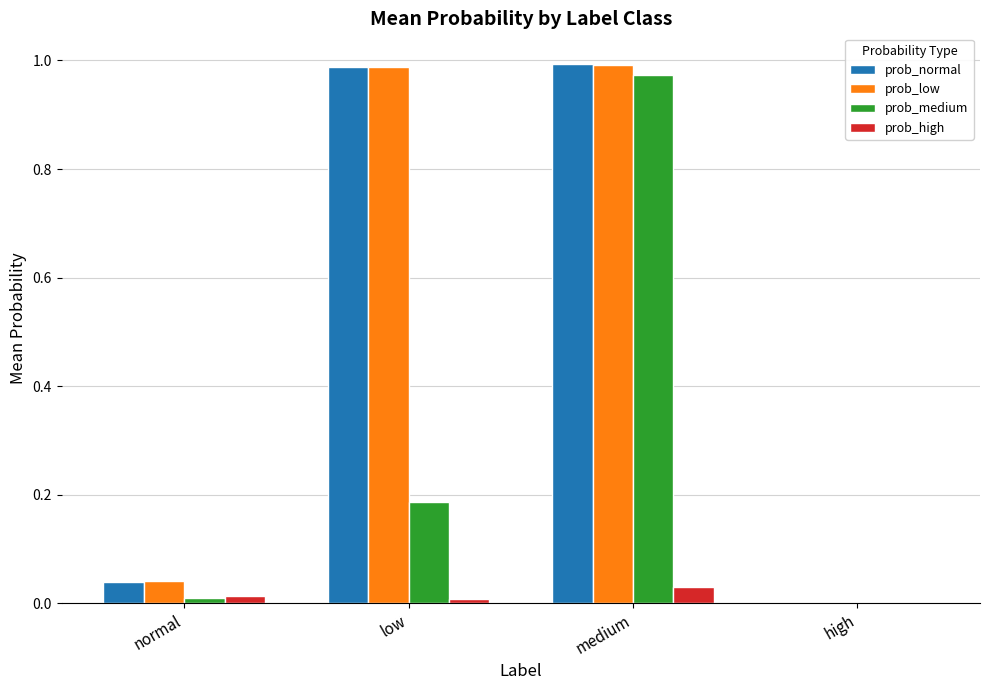

Which series changed the most between medium and high?

prob_normal